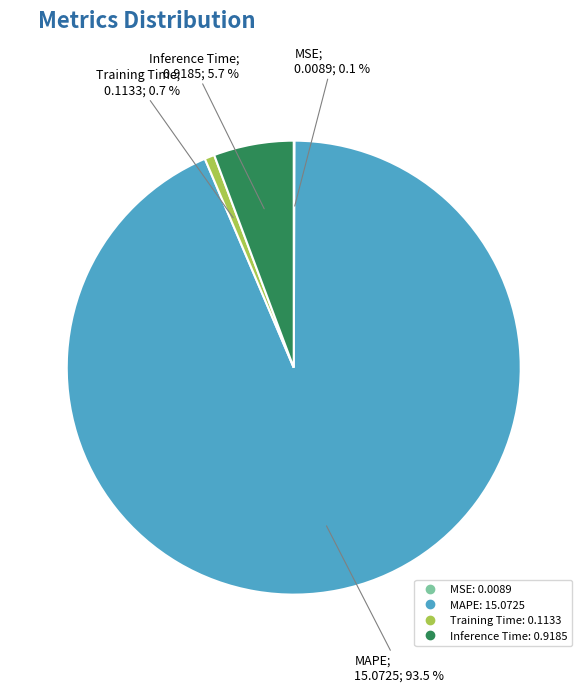

To the nearest percent, what is the average slice percentage?

25%